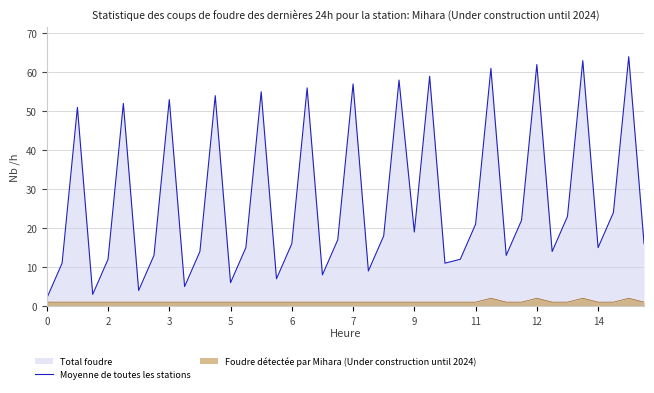

List the series in order of their peak value, lowest first.

Foudre détectée par Mihara (Under construction until 2024), Moyenne de toutes les stations